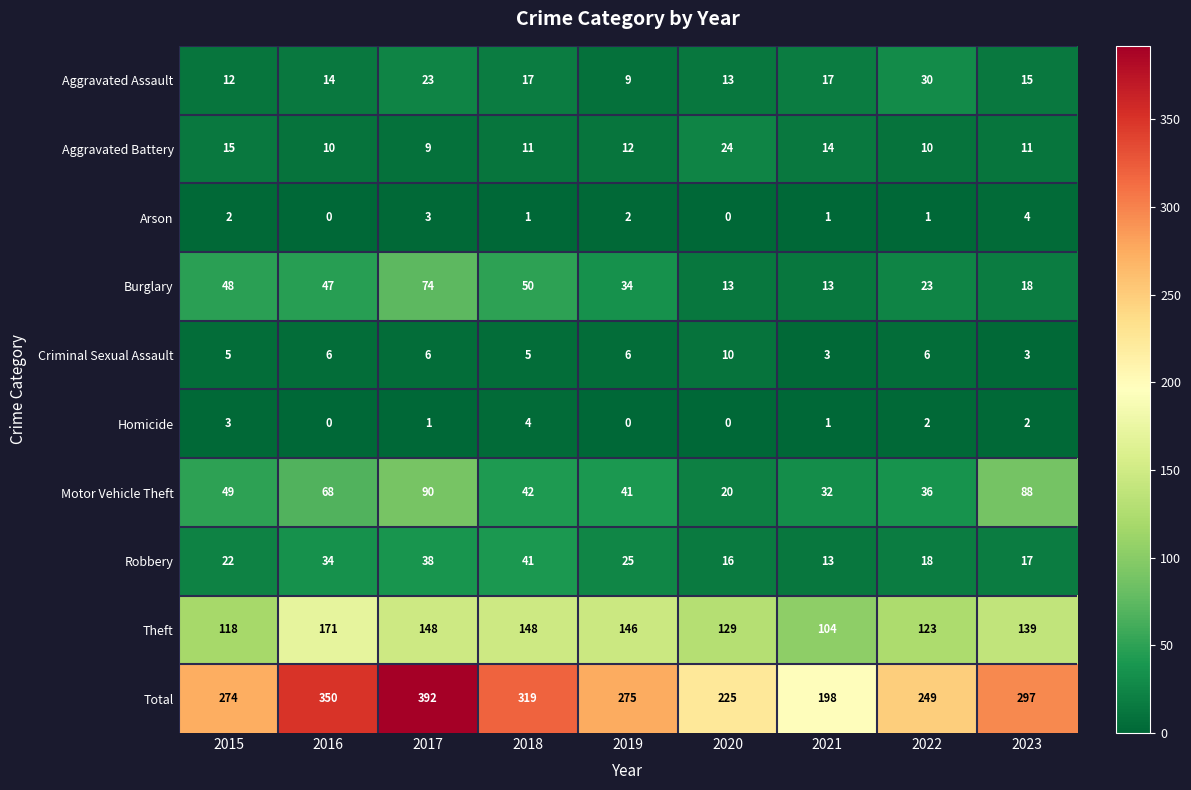

What is the highest value of the Theft series?

171